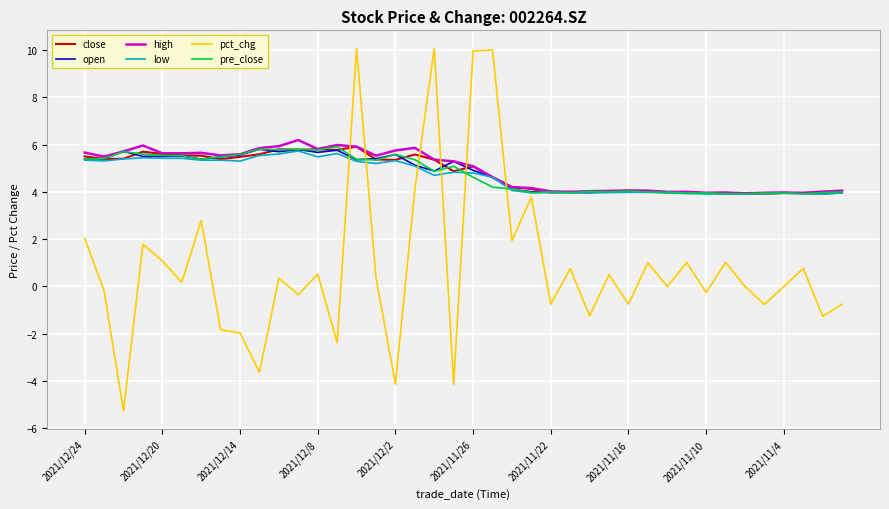

What is the highest value of the pre_close series?

5.9